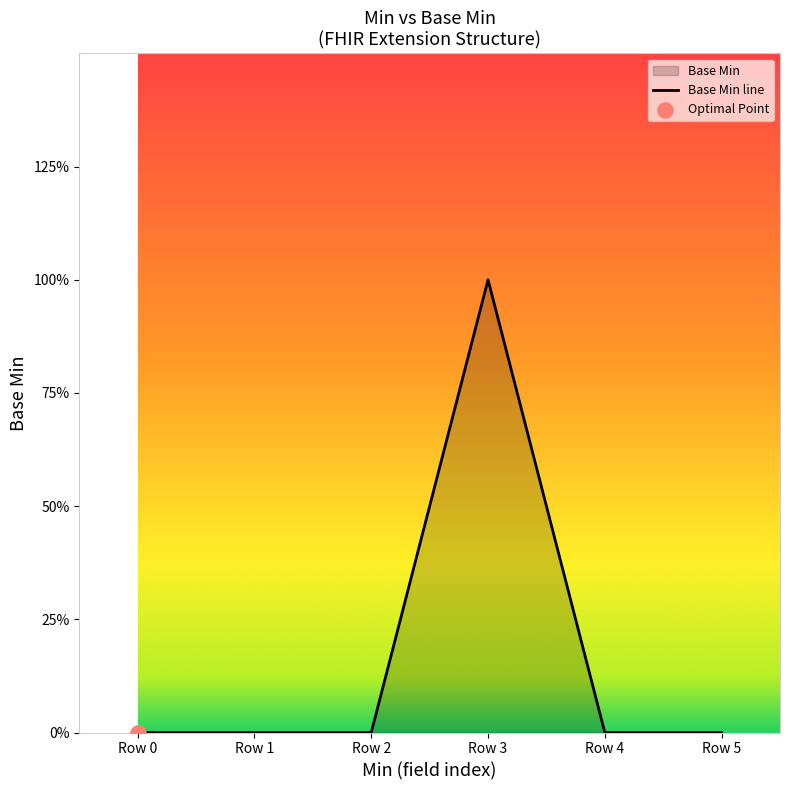

Between Row 5 and Row 1, which is larger?

Row 5